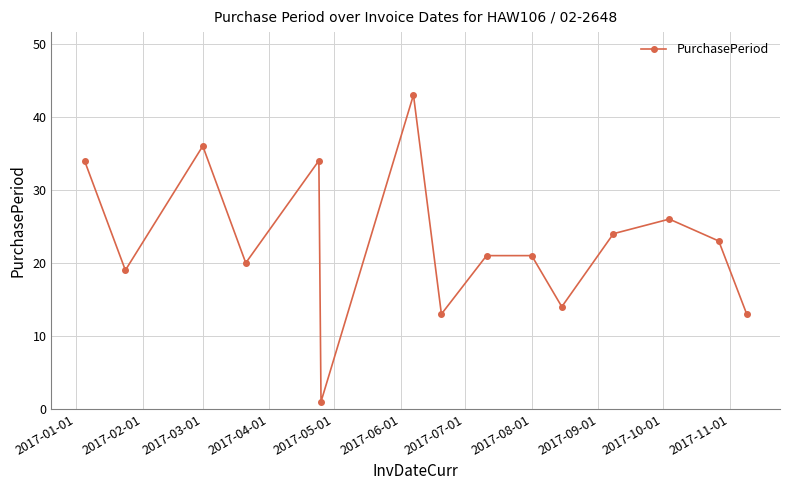

Reading right to left, list all the values displayed in this chart.

13	23	26	24	14	21	21	13	43	1	34	20	36	19	34